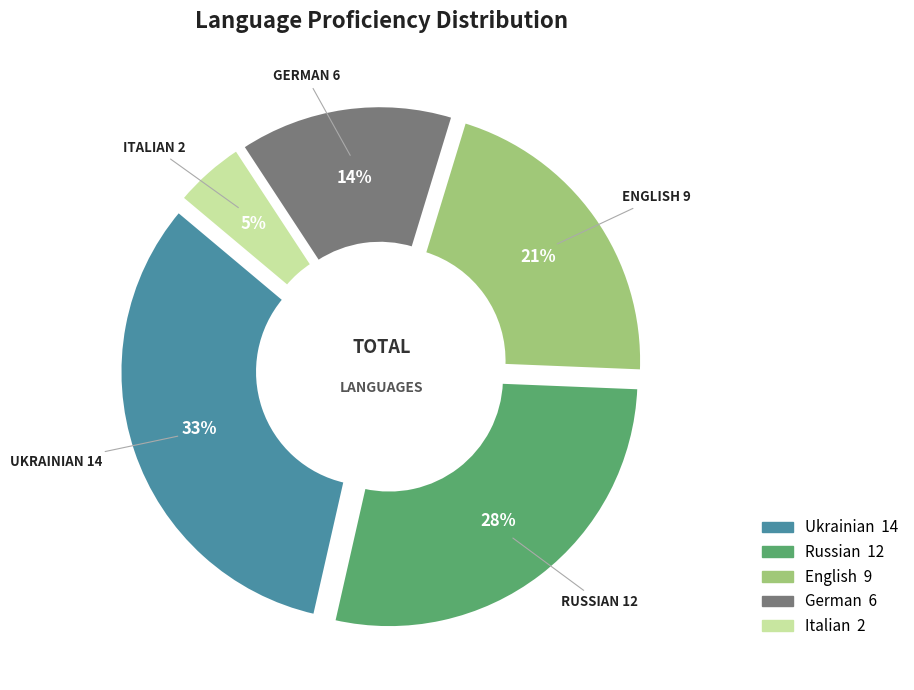

Do English and German together represent more than half of the pie?

No